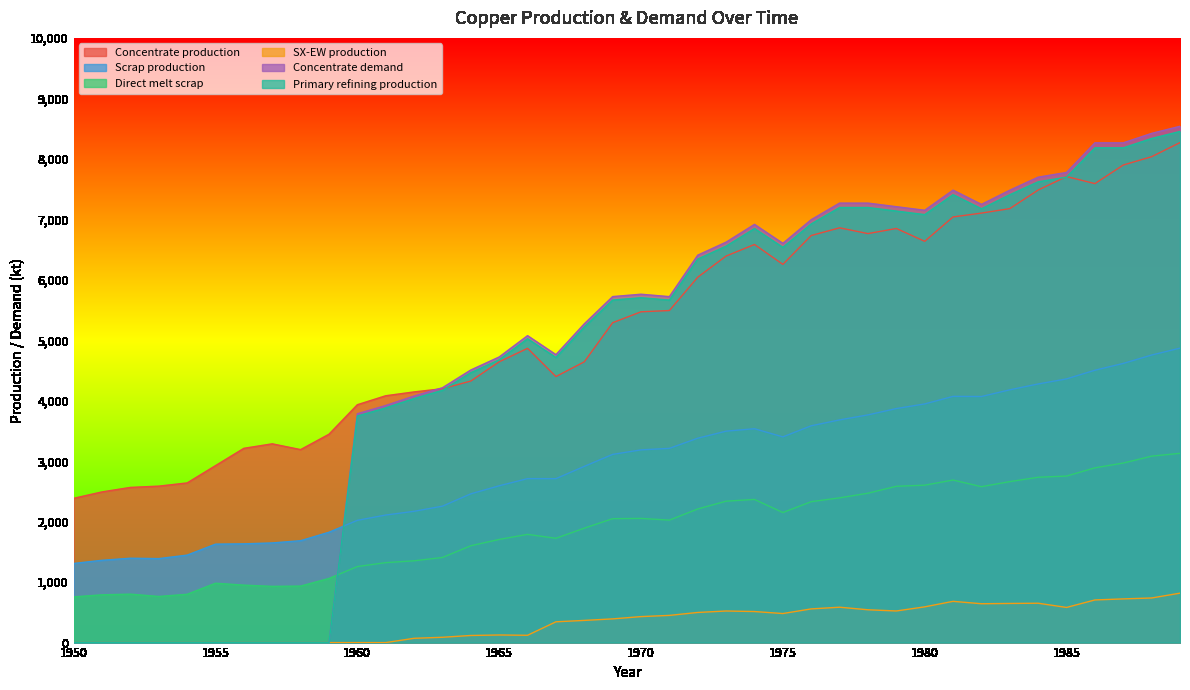

What is the highest value of the SX-EW production series?

817.4